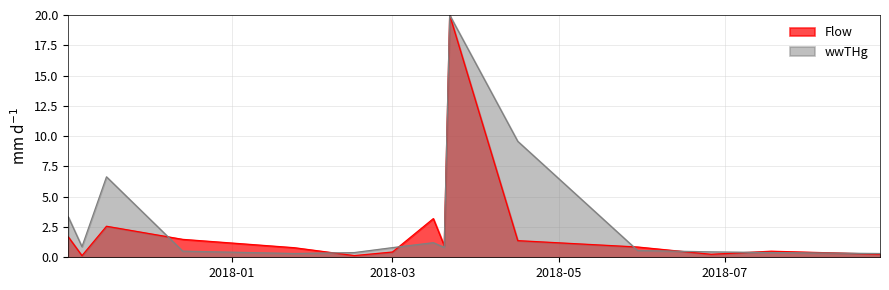

What is the highest value of the wwTHg series?

20.0